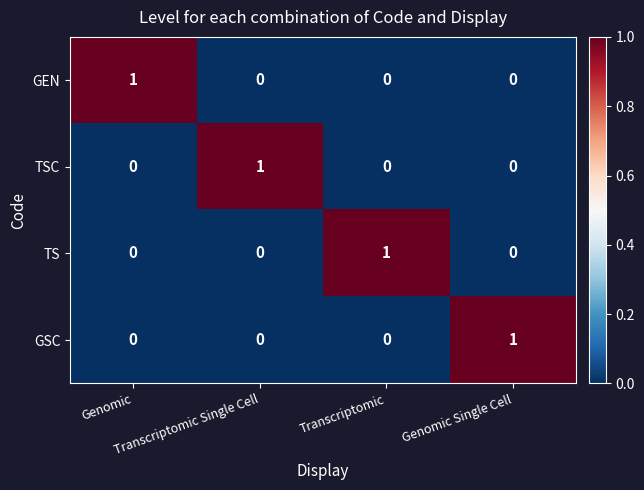

Count the TS values in the range 0 to 1.

4